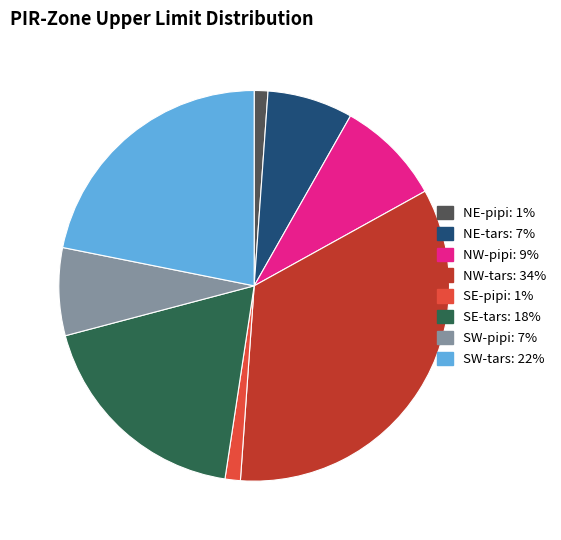

Does any single category account for the majority?

No